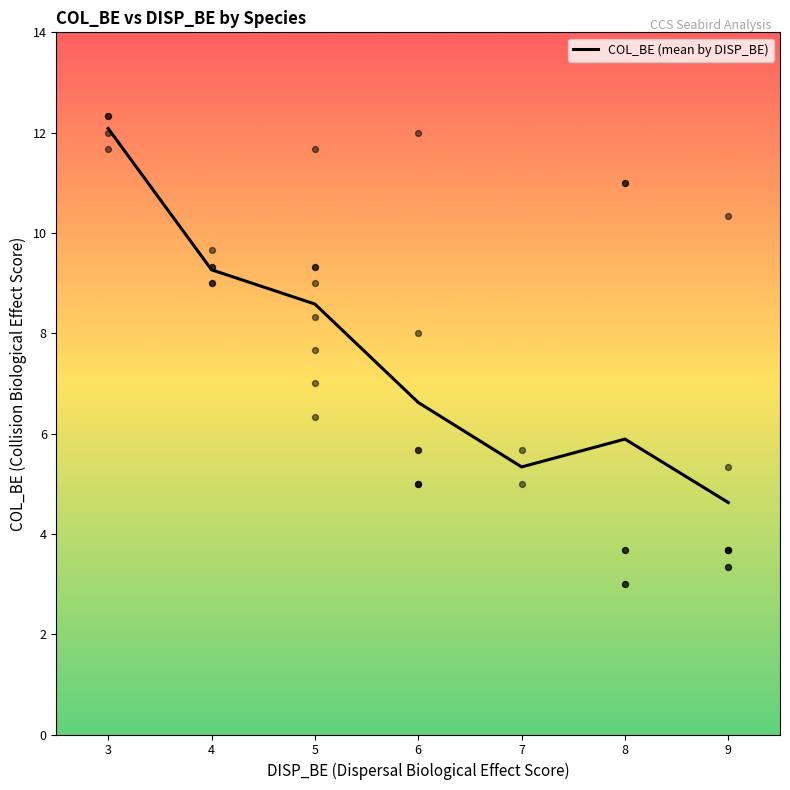

Which has a higher value, 5 or 4?

4